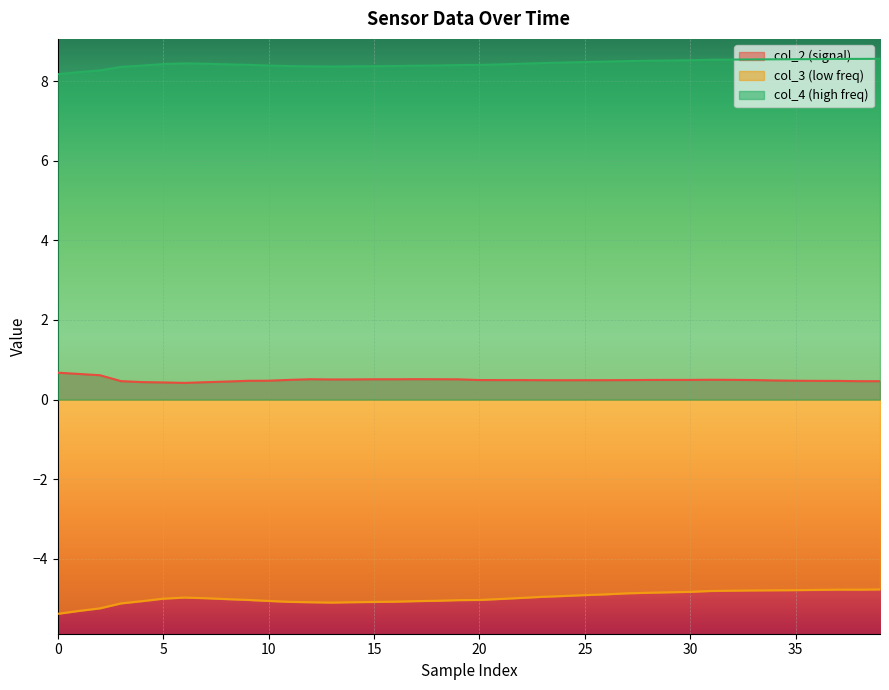

List the series in order of their peak value, highest first.

col_4 (high freq), col_2 (signal), col_3 (low freq)